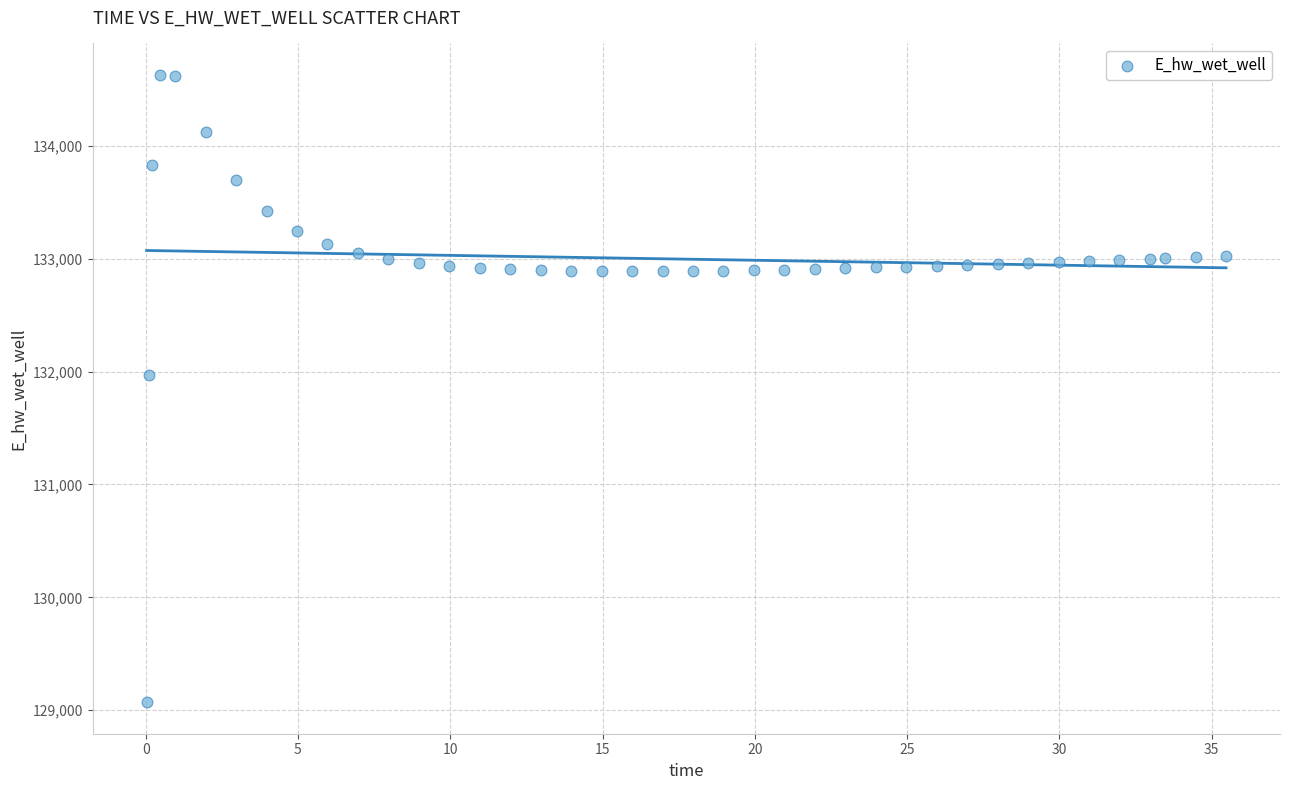

What is the range of X values (max minus min)?

35.4